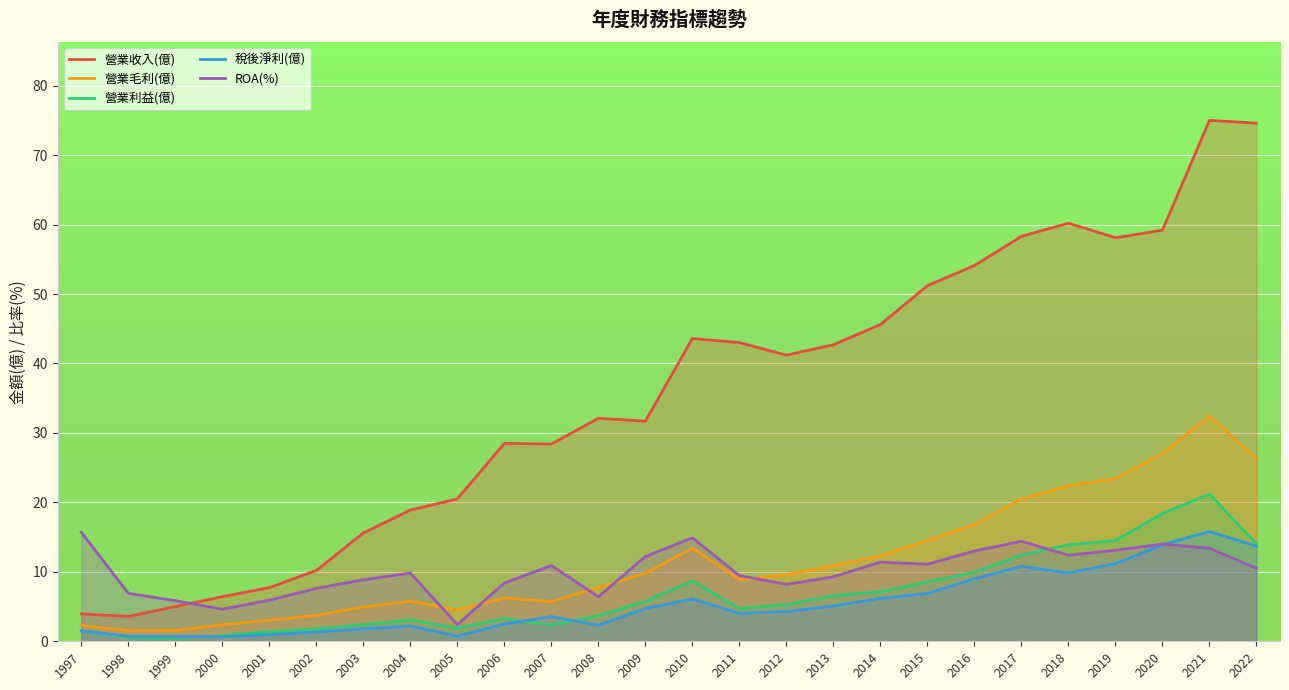

Which series has the largest range (max minus min)?

營業收入(億)